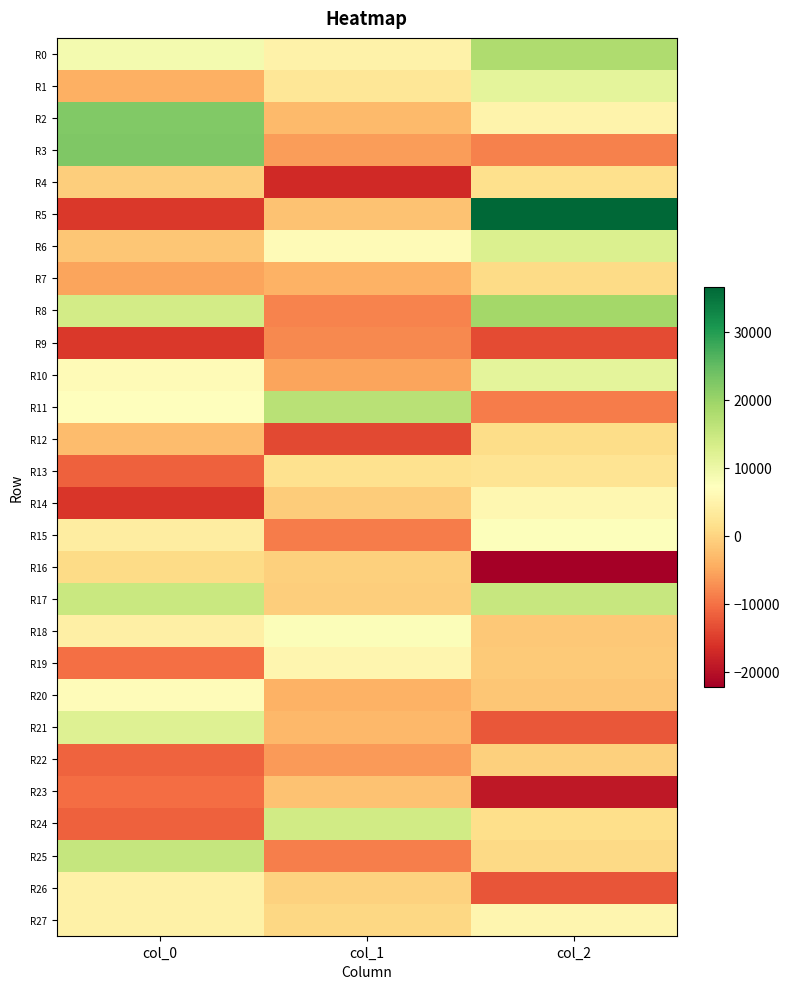

Reading right to left, what are all the values shown in this chart?

R0: col_2=17911.3	col_1=4797.7	col_0=8821.0
R1: col_2=11120.3	col_1=2749.3	col_0=-4294.9
R2: col_2=4970.9	col_1=-3148.9	col_0=22340.8
R3: col_2=-8684.7	col_1=-5938.3	col_0=22464.8
R4: col_2=1626.7	col_1=-17102.0	col_0=-659.7
R5: col_2=36630.9	col_1=-2213.7	col_0=-15515.1
R6: col_2=12541.1	col_1=6358.9	col_0=-1690.8
R7: col_2=794.6	col_1=-4009.3	col_0=-5307.4
R8: col_2=19133.4	col_1=-8356.3	col_0=13795.4
R9: col_2=-13713.5	col_1=-7924.4	col_0=-15406.4
R10: col_2=11094.6	col_1=-5245.3	col_0=6396.1
R11: col_2=-8989.6	col_1=16614.4	col_0=7334.9
R12: col_2=1043.6	col_1=-13925.4	col_0=-2765.3
R13: col_2=2259.2	col_1=1785.5	col_0=-11673.0
R14: col_2=5586.4	col_1=-1102.3	col_0=-15635.8
R15: col_2=7593.7	col_1=-9002.1	col_0=3934.0
R16: col_2=-22270.5	col_1=-460.9	col_0=819.3
R17: col_2=15008.7	col_1=-815.1	col_0=14995.2
R18: col_2=-1548.1	col_1=7697.5	col_0=4209.7
R19: col_2=-1107.1	col_1=5398.0	col_0=-10076.1
R20: col_2=-1575.6	col_1=-4083.9	col_0=6601.5
R21: col_2=-12586.4	col_1=-3375.6	col_0=12216.7
R22: col_2=-594.5	col_1=-6195.7	col_0=-11311.8
R23: col_2=-19170.0	col_1=-2219.5	col_0=-10470.6
R24: col_2=1360.5	col_1=14070.7	col_0=-11670.4
R25: col_2=641.2	col_1=-8923.1	col_0=15304.1
R26: col_2=-12825.8	col_1=-302.3	col_0=4625.1
R27: col_2=5530.3	col_1=290.7	col_0=4634.3